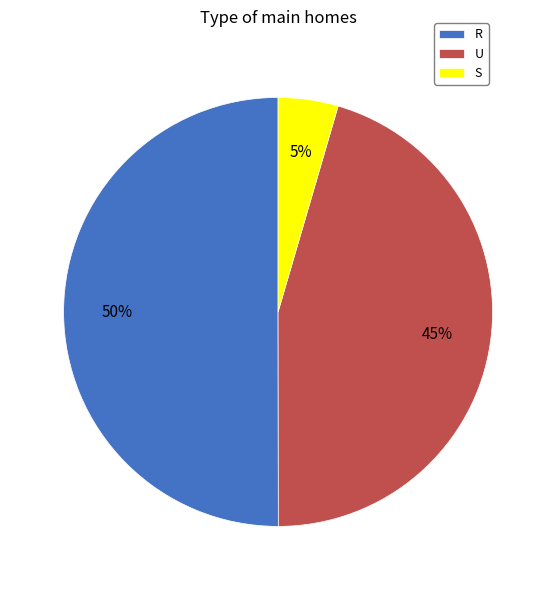

To the nearest percent, what is the combined percentage of U and R?

95%